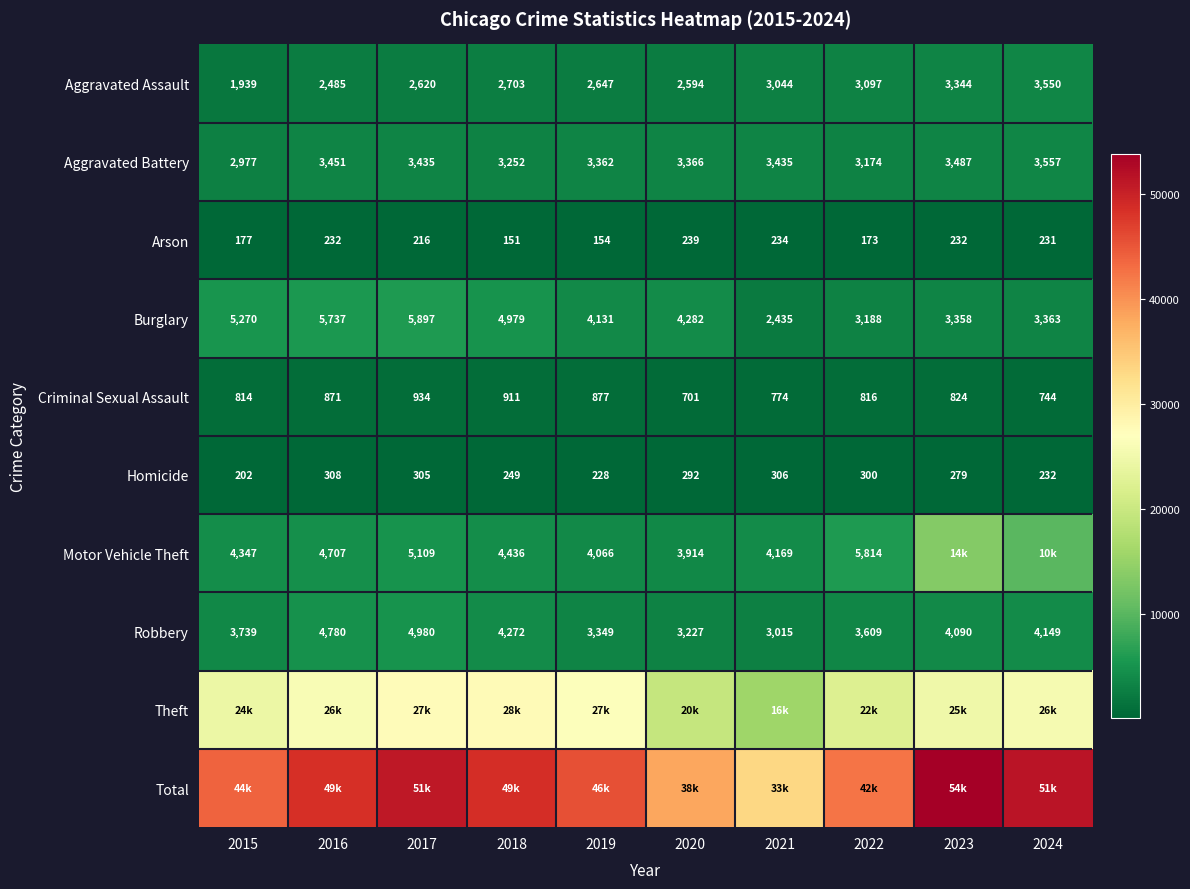

At which category is the sum across all series the highest?

2023